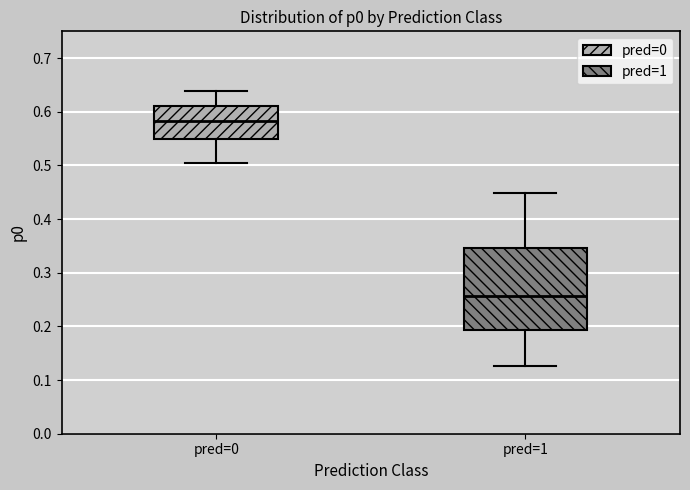

Reading left to right, read every box against the y-axis: the position of its median line, the range the box covers, and the ends of its whiskers. The values are not printed on the chart, so give them approximately, as read against the axis.

pred=0: median 0.58, box 0.55 to 0.61, whiskers 0.50 to 0.64
pred=1: median 0.26, box 0.19 to 0.35, whiskers 0.13 to 0.45